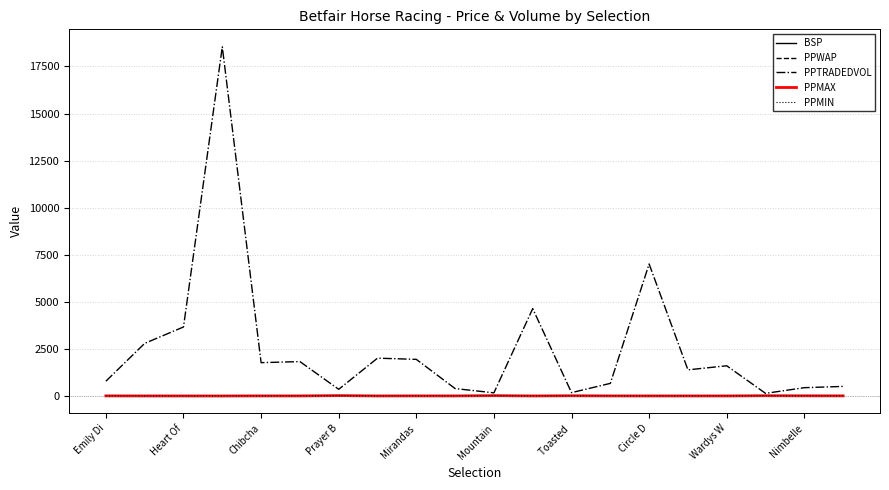

Which series has the widest spread of values?

PPTRADEDVOL